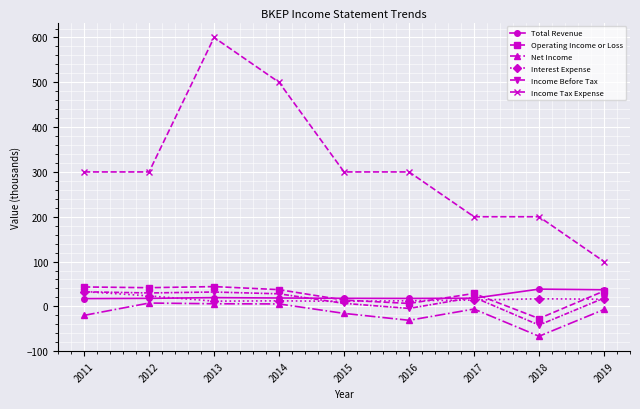

True or false: Net Income has more than 1 interior local peaks.

True